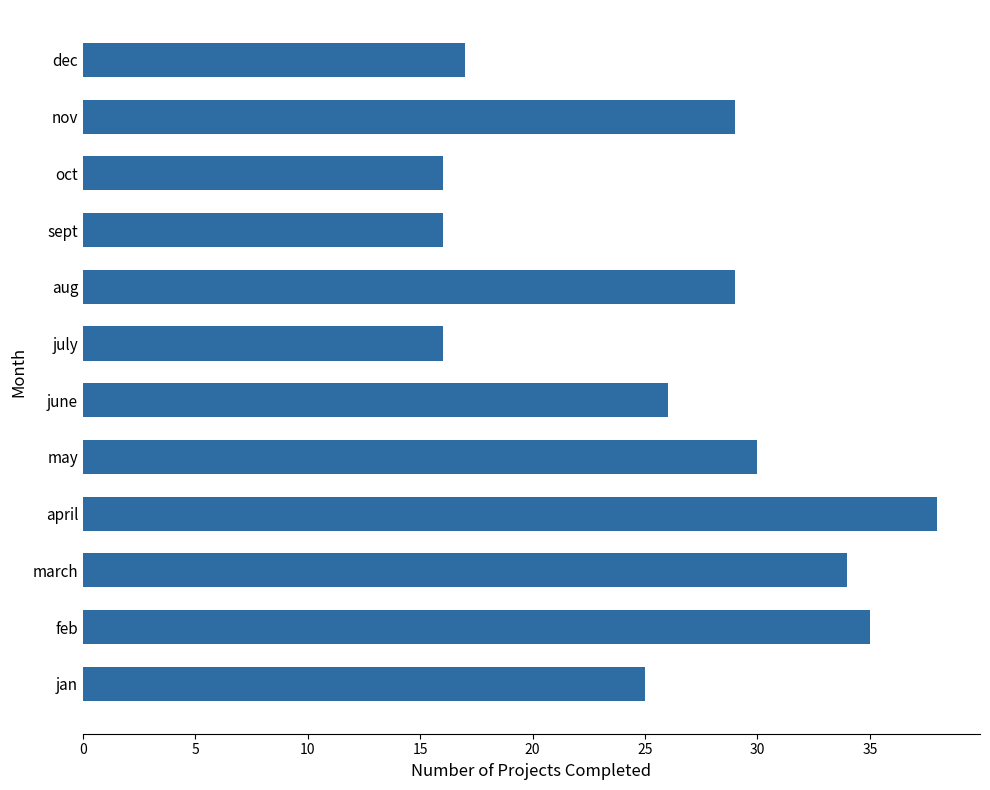

What is the change in value from jan to dec?

-8